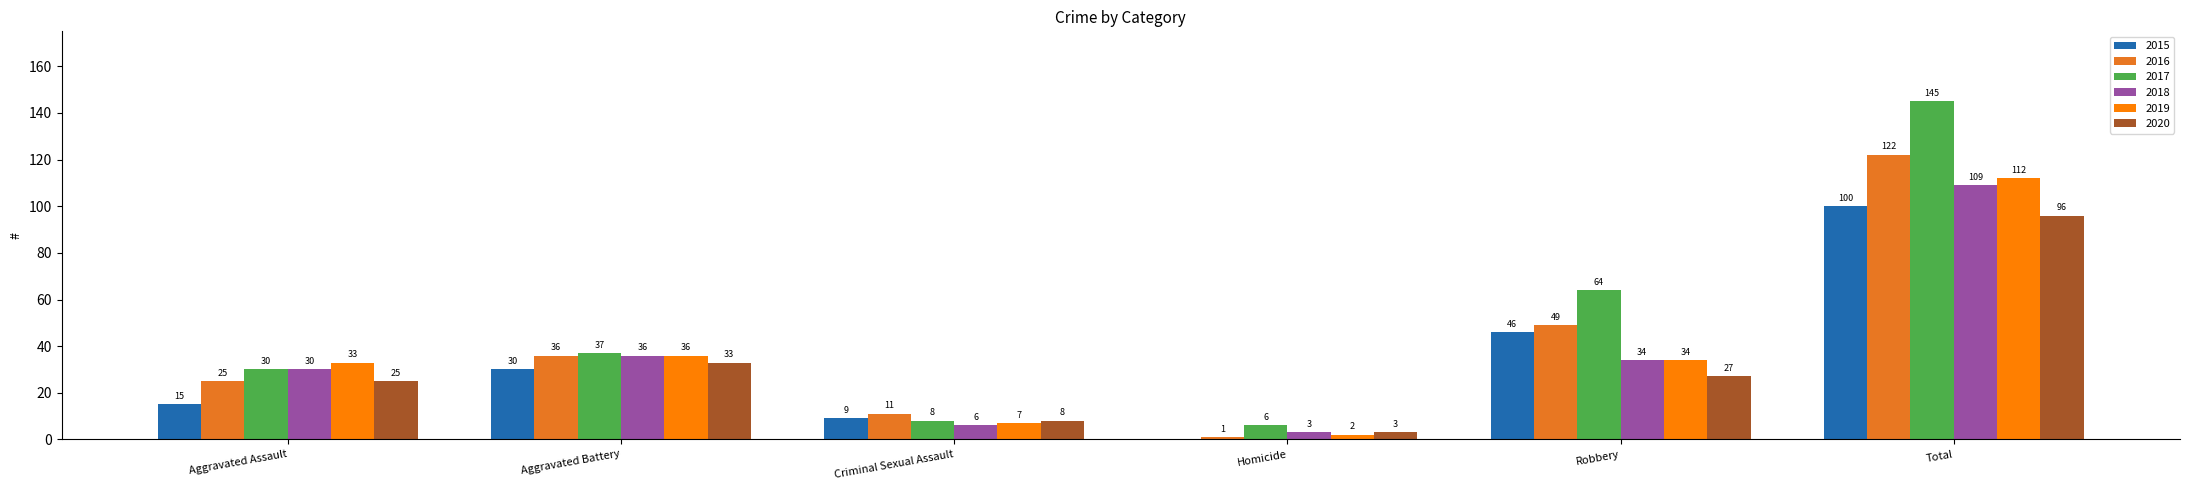

What is the average value of the 2015 series?

33